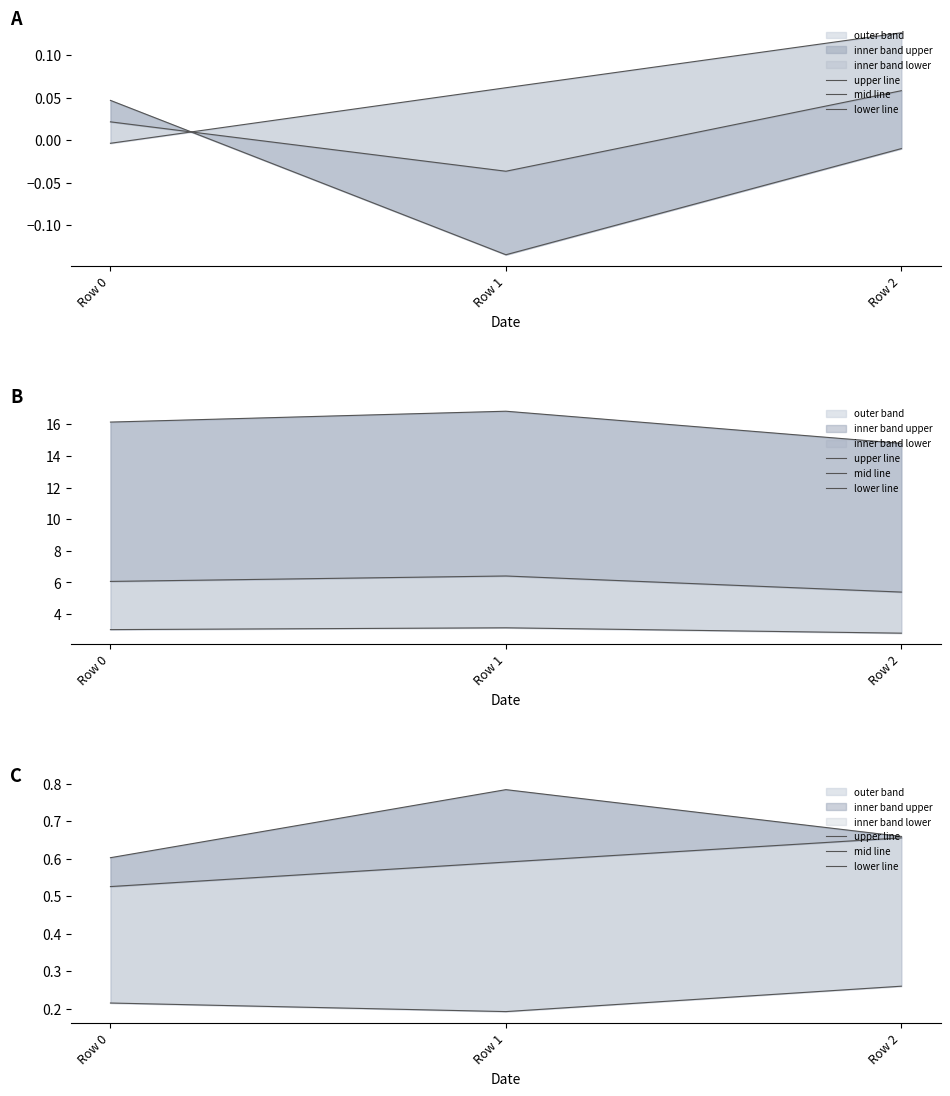

Reading left to right, extract all data points from this chart.

upper line: Row 0=0.6	Row 1=0.8	Row 2=0.7
mid line: Row 0=0.5	Row 1=0.6	Row 2=0.7
lower line: Row 0=0.2	Row 1=0.2	Row 2=0.3